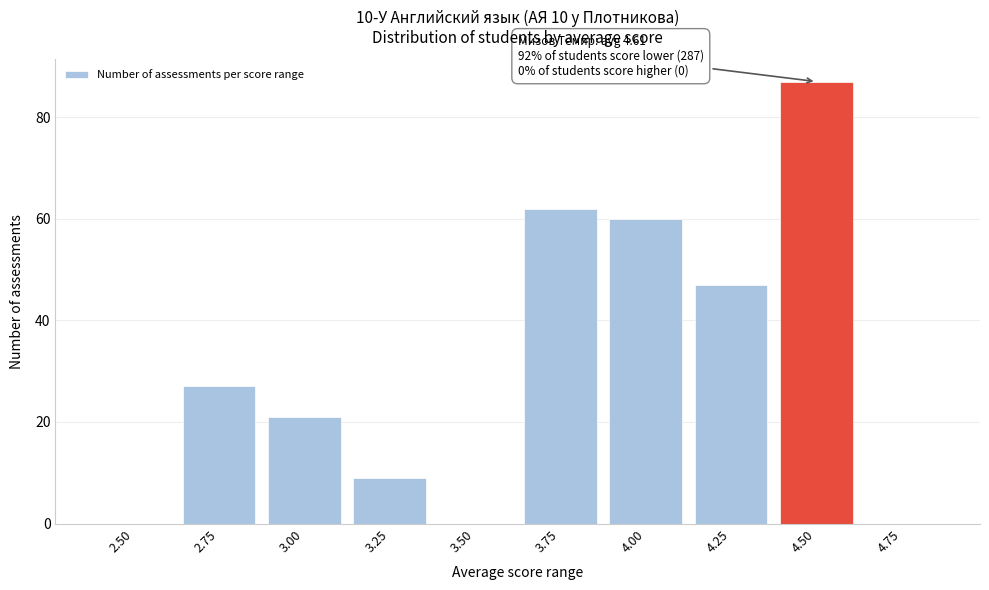

Reading left to right, transcribe all the data shown in this chart.

2.50=0	2.75=27	3.00=21	3.25=9	3.50=0	3.75=62	4.00=60	4.25=47	4.50=87	4.75=0